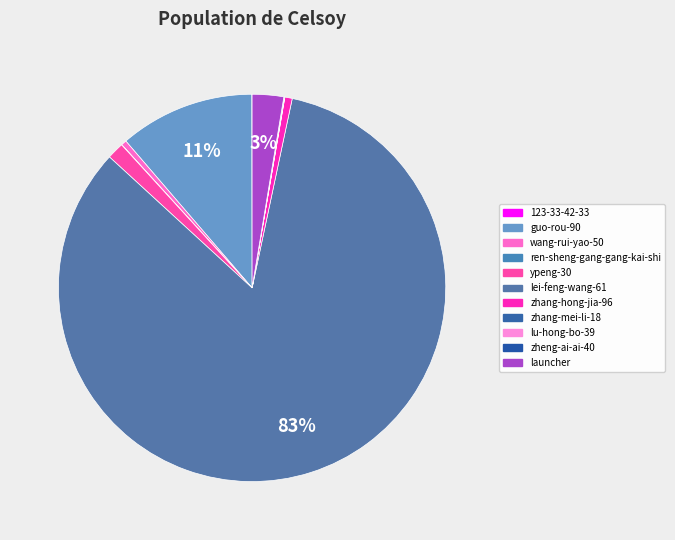

To the nearest percent, what is the average slice percentage?

9%